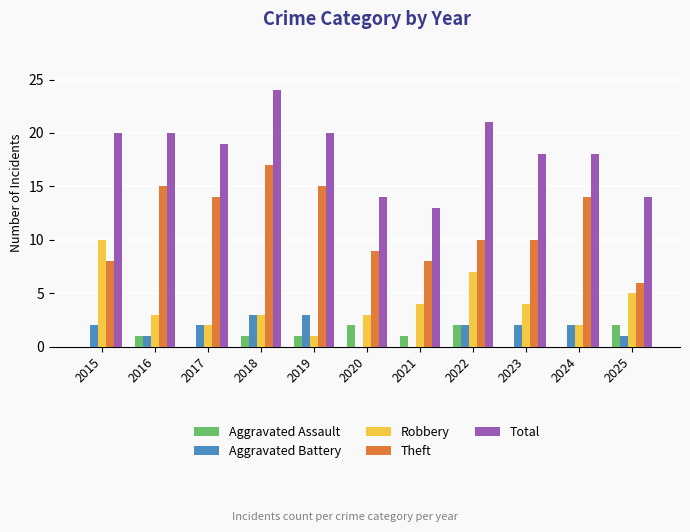

The Total series shows 15 at 2018. True or false?

False